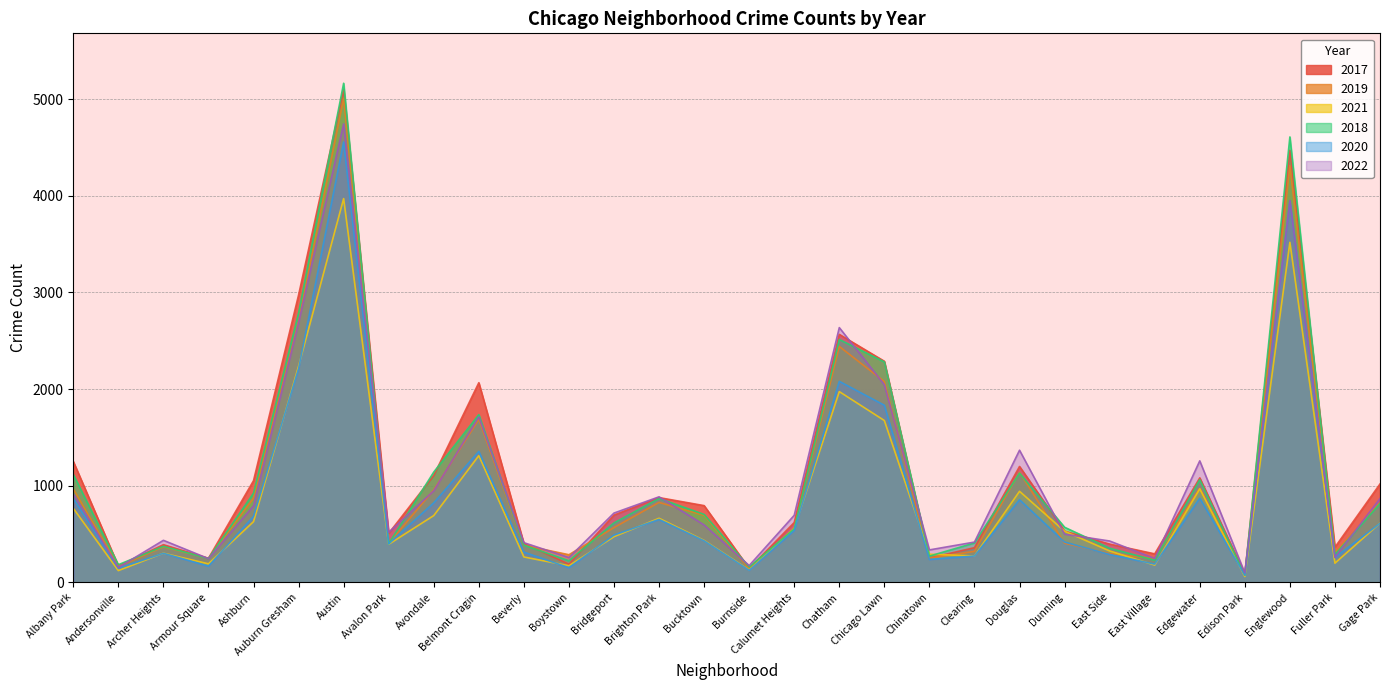

True or false: 2017 has more than 2 interior local peaks.

True